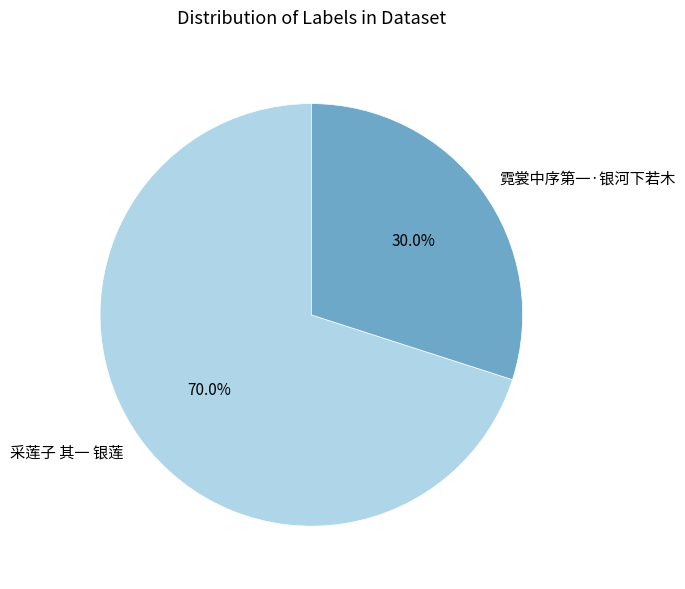

How many slices are in this pie chart?

2